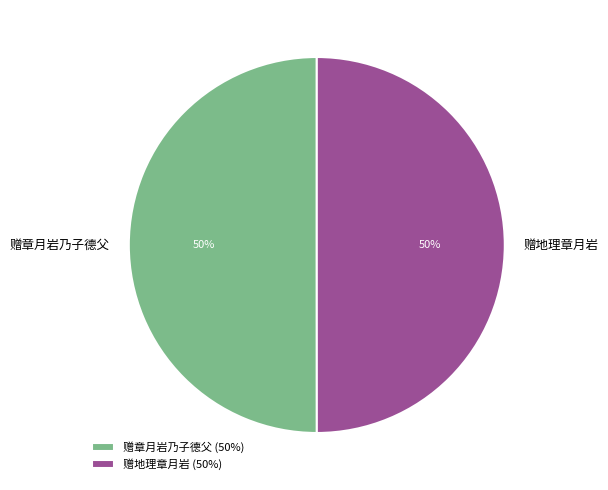

To the nearest percent, what is the average slice percentage?

50%